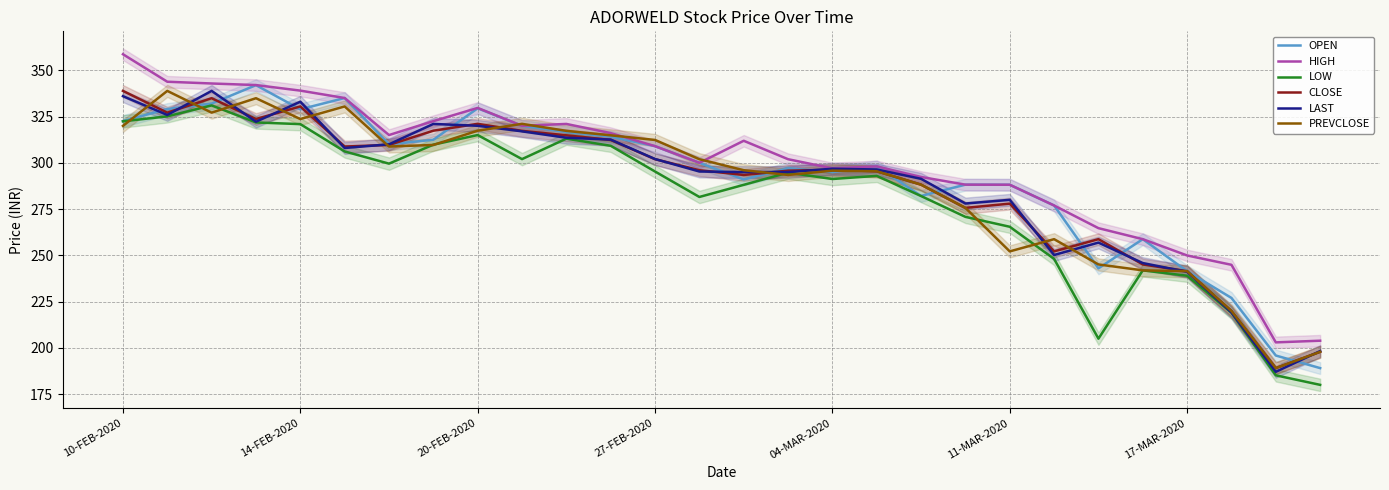

Reading right to left, what are all the values shown in this chart?

OPEN: 189.1	195.9	227.0	241.4	258.8	243.0	276.9	288.1	288.2	282.1	298.1	295.0	297.1	291.0	300.0	309.0	314.1	316.6	320.0	329.4	312.4	310.0	335.0	328.9	341.9	332.0	329.1	322.6
HIGH: 203.9	203.0	244.9	249.9	258.8	264.7	276.9	288.1	288.2	292.4	298.1	297.0	301.9	311.9	300.0	309.0	316.1	321.0	320.0	329.6	322.5	315.0	335.0	339.0	342.0	342.9	343.8	358.6
LOW: 180.1	185.2	219.1	239.0	241.9	205.0	248.1	265.4	270.8	282.1	292.9	291.2	294.7	288.1	281.6	295.3	309.2	313.1	302.0	315.0	309.8	299.6	306.1	320.9	321.8	331.0	325.1	322.4
CLOSE: 197.9	189.1	219.9	241.4	245.1	258.8	252.2	277.9	275.6	288.2	295.4	296.2	295.8	293.4	296.0	301.9	312.4	314.9	317.2	321.1	317.4	309.6	308.8	330.4	323.6	334.9	327.1	338.9
LAST: 198.3	187.1	219.2	241.1	245.8	256.9	250.2	280.0	278.0	291.4	296.4	296.8	295.0	295.0	295.3	302.1	312.6	313.6	317.0	320.0	321.0	310.0	308.0	333.0	322.2	338.9	325.9	336.0
PREVCLOSE: 197.9	189.1	219.9	241.4	241.9	245.1	258.8	252.2	275.6	288.2	295.4	295.8	293.4	296.0	301.9	312.4	314.9	317.2	321.1	317.4	309.6	308.8	330.4	323.6	334.9	327.1	338.9	319.9